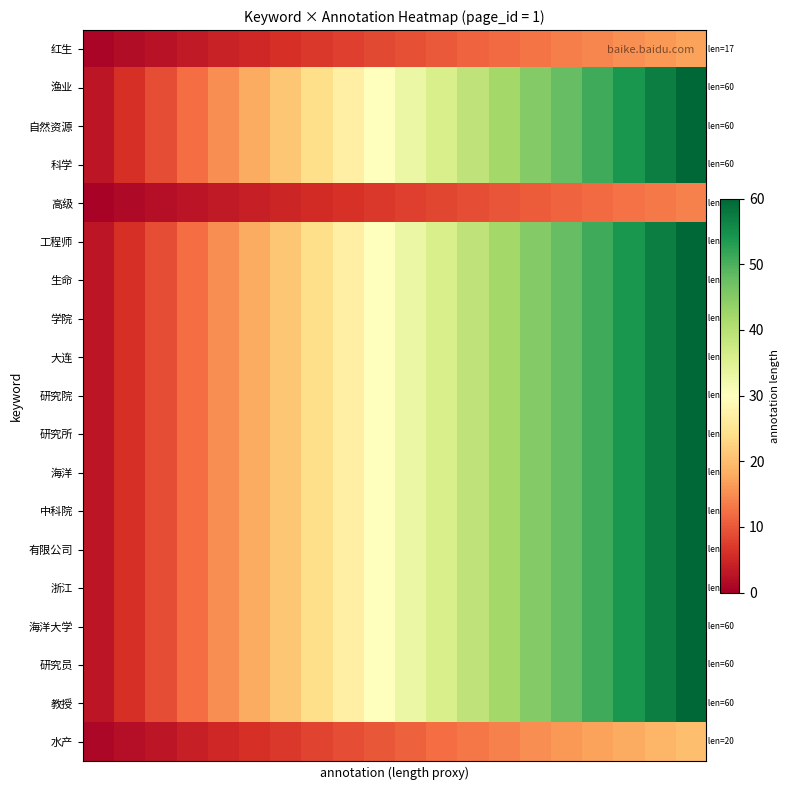

Reading right to left, list all the values displayed in this chart.

红生: 17.0	16.1	15.3	14.4	13.6	12.8	11.9	11.1	10.2	9.3	8.5	7.7	6.8	6.0	5.1	4.2	3.4	2.5	1.7	0.8
渔业: 60.0	57.0	54.0	51.0	48.0	45.0	42.0	39.0	36.0	33.0	30.0	27.0	24.0	21.0	18.0	15.0	12.0	9.0	6.0	3.0
自然资源: 60.0	57.0	54.0	51.0	48.0	45.0	42.0	39.0	36.0	33.0	30.0	27.0	24.0	21.0	18.0	15.0	12.0	9.0	6.0	3.0
科学: 60.0	57.0	54.0	51.0	48.0	45.0	42.0	39.0	36.0	33.0	30.0	27.0	24.0	21.0	18.0	15.0	12.0	9.0	6.0	3.0
高级: 14.0	13.3	12.6	11.9	11.2	10.5	9.8	9.1	8.4	7.7	7.0	6.3	5.6	4.9	4.2	3.5	2.8	2.1	1.4	0.7
工程师: 60.0	57.0	54.0	51.0	48.0	45.0	42.0	39.0	36.0	33.0	30.0	27.0	24.0	21.0	18.0	15.0	12.0	9.0	6.0	3.0
生命: 60.0	57.0	54.0	51.0	48.0	45.0	42.0	39.0	36.0	33.0	30.0	27.0	24.0	21.0	18.0	15.0	12.0	9.0	6.0	3.0
学院: 60.0	57.0	54.0	51.0	48.0	45.0	42.0	39.0	36.0	33.0	30.0	27.0	24.0	21.0	18.0	15.0	12.0	9.0	6.0	3.0
大连: 60.0	57.0	54.0	51.0	48.0	45.0	42.0	39.0	36.0	33.0	30.0	27.0	24.0	21.0	18.0	15.0	12.0	9.0	6.0	3.0
研究院: 60.0	57.0	54.0	51.0	48.0	45.0	42.0	39.0	36.0	33.0	30.0	27.0	24.0	21.0	18.0	15.0	12.0	9.0	6.0	3.0
研究所: 60.0	57.0	54.0	51.0	48.0	45.0	42.0	39.0	36.0	33.0	30.0	27.0	24.0	21.0	18.0	15.0	12.0	9.0	6.0	3.0
海洋: 60.0	57.0	54.0	51.0	48.0	45.0	42.0	39.0	36.0	33.0	30.0	27.0	24.0	21.0	18.0	15.0	12.0	9.0	6.0	3.0
中科院: 60.0	57.0	54.0	51.0	48.0	45.0	42.0	39.0	36.0	33.0	30.0	27.0	24.0	21.0	18.0	15.0	12.0	9.0	6.0	3.0
有限公司: 60.0	57.0	54.0	51.0	48.0	45.0	42.0	39.0	36.0	33.0	30.0	27.0	24.0	21.0	18.0	15.0	12.0	9.0	6.0	3.0
浙江: 60.0	57.0	54.0	51.0	48.0	45.0	42.0	39.0	36.0	33.0	30.0	27.0	24.0	21.0	18.0	15.0	12.0	9.0	6.0	3.0
海洋大学: 60.0	57.0	54.0	51.0	48.0	45.0	42.0	39.0	36.0	33.0	30.0	27.0	24.0	21.0	18.0	15.0	12.0	9.0	6.0	3.0
研究员: 60.0	57.0	54.0	51.0	48.0	45.0	42.0	39.0	36.0	33.0	30.0	27.0	24.0	21.0	18.0	15.0	12.0	9.0	6.0	3.0
教授: 60.0	57.0	54.0	51.0	48.0	45.0	42.0	39.0	36.0	33.0	30.0	27.0	24.0	21.0	18.0	15.0	12.0	9.0	6.0	3.0
水产: 20.0	19.0	18.0	17.0	16.0	15.0	14.0	13.0	12.0	11.0	10.0	9.0	8.0	7.0	6.0	5.0	4.0	3.0	2.0	1.0